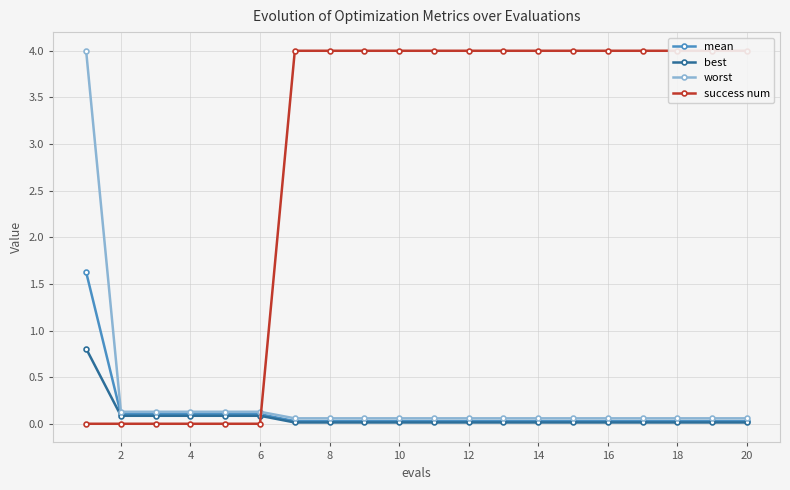

What is the maximum value for mean?

1.6